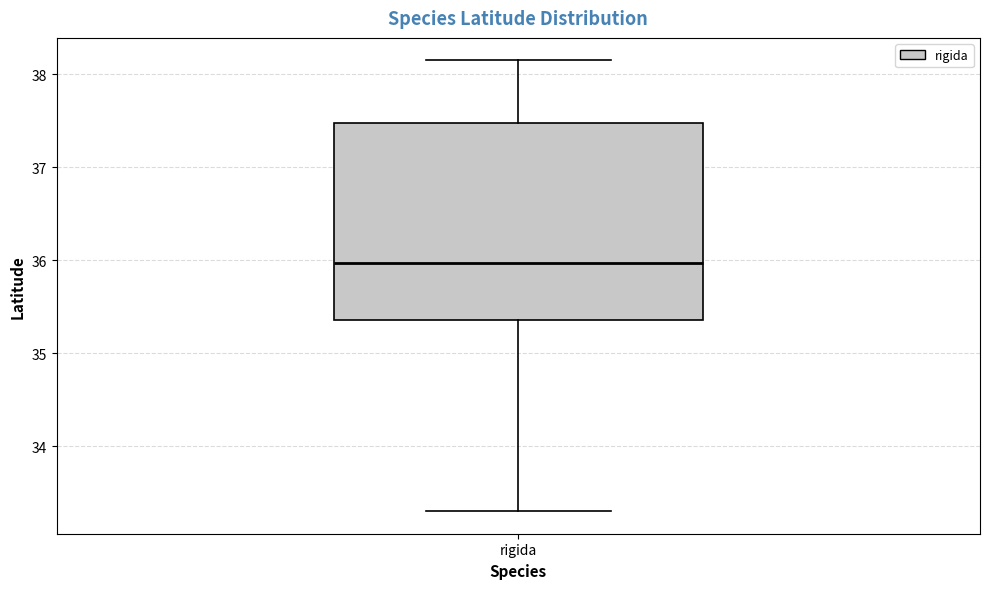

Transcribe this box plot: give where the median line is, the range the box spans, and where the two whiskers end, as read against the y-axis. The values are not printed on the chart, so give them approximately, as read against the axis.

median 36.0, box 35.4 to 37.5, whiskers 33.3 to 38.1